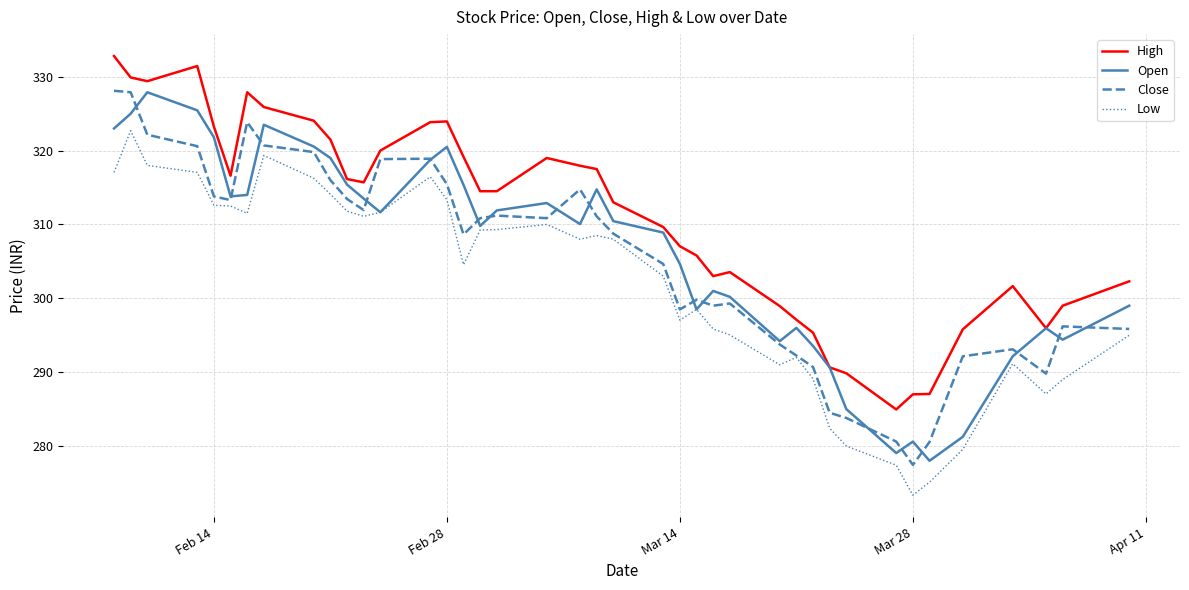

True or false: Low and High cross at least once.

False